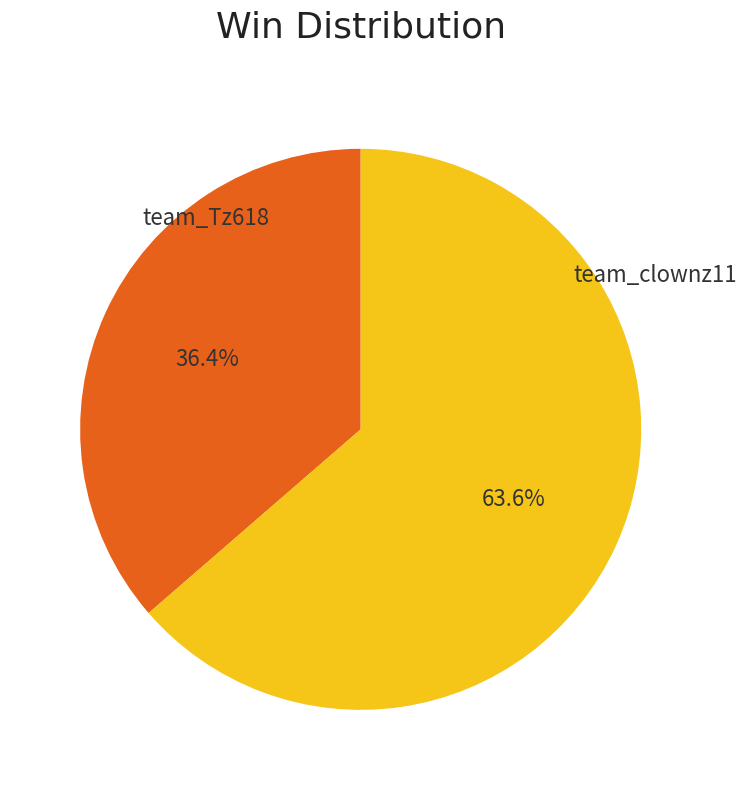

Combined, what portion of the pie is team_clownz11 and team_Tz618?

100.0%